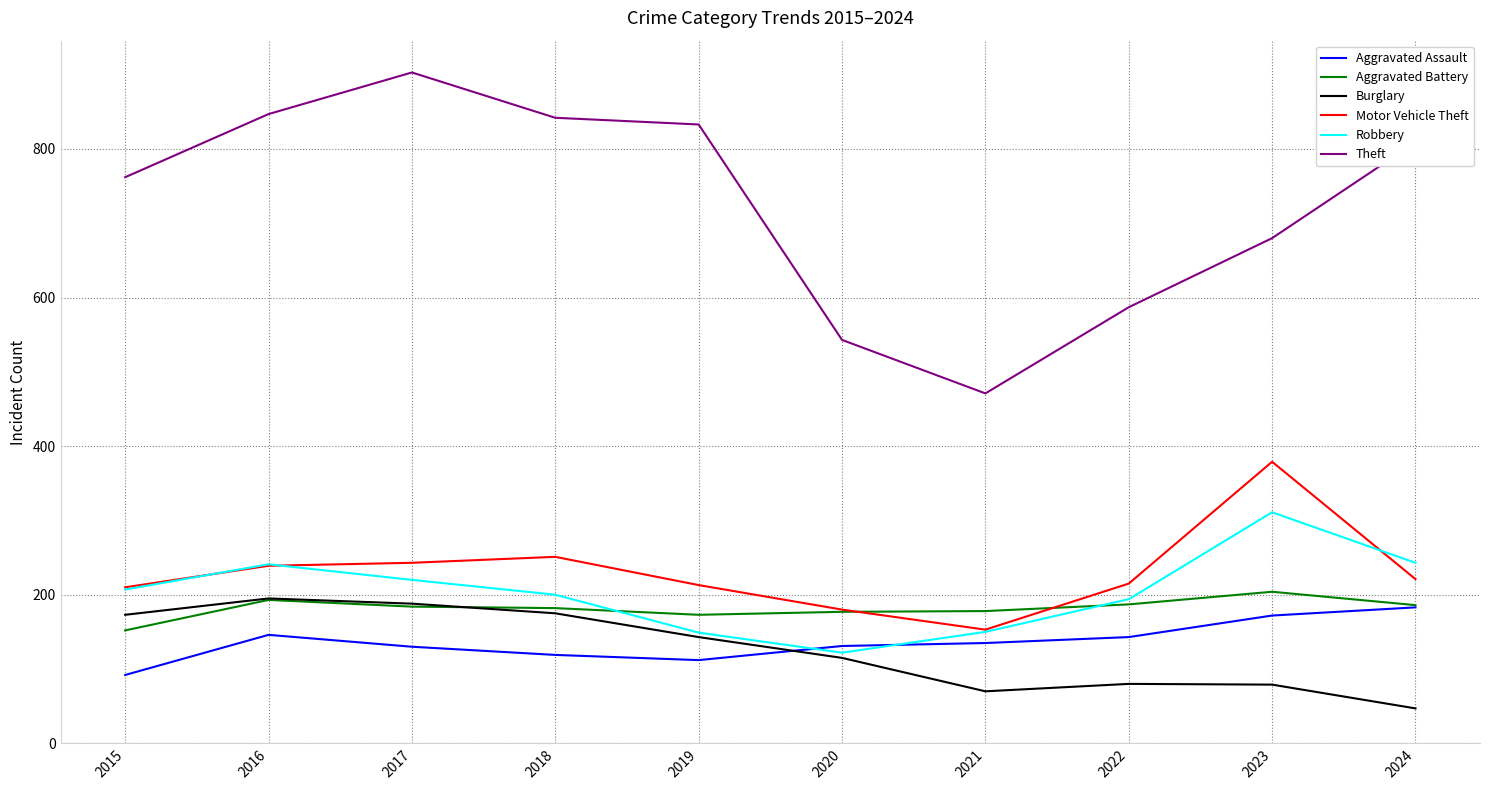

At which category does Aggravated Battery reach its first local peak?

2016